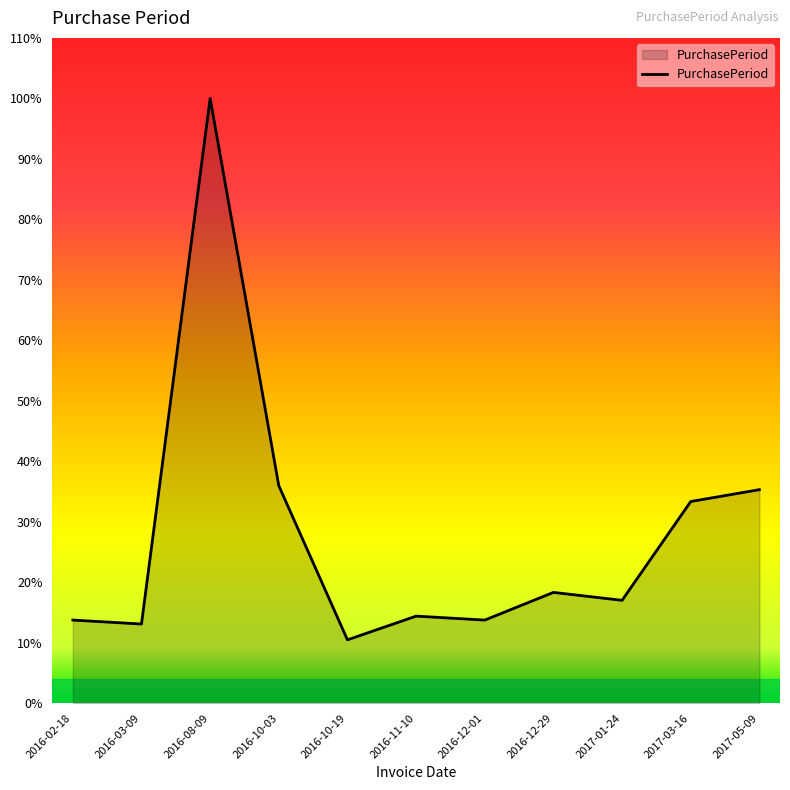

At which label is the value closest to 84?

2016-10-03